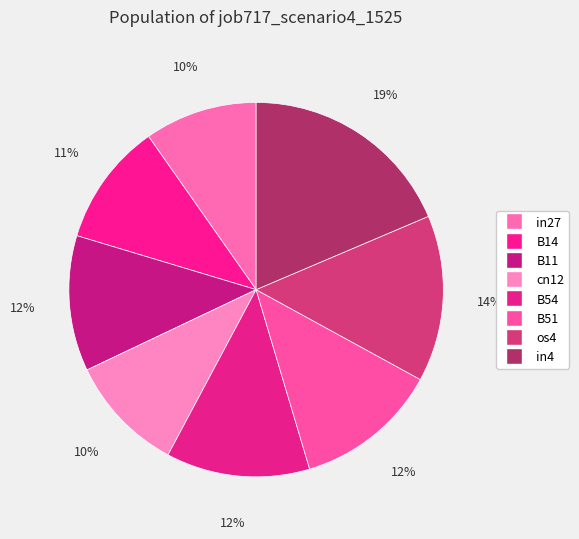

How many segments does this pie chart have?

8